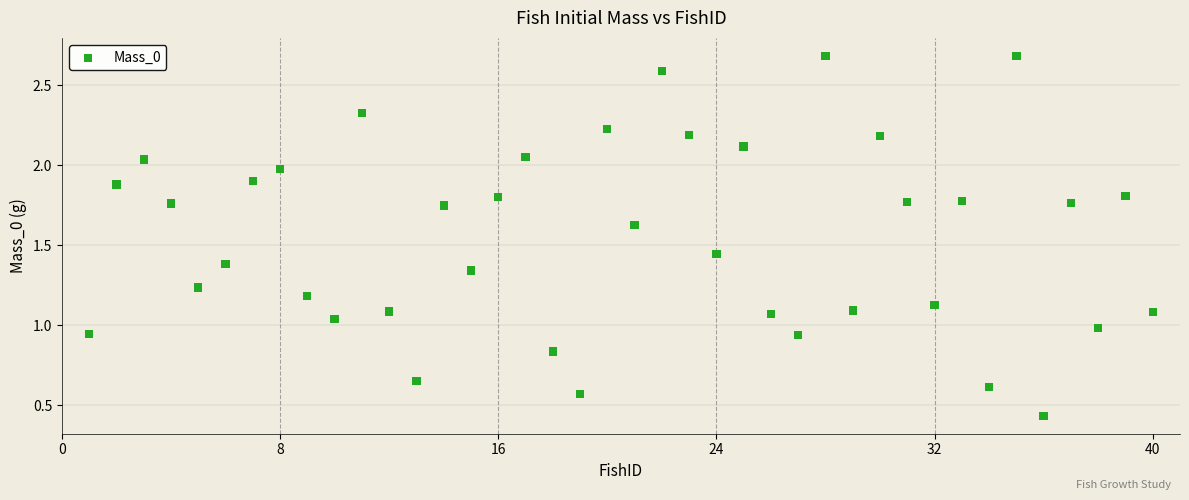

What is the range of X values (max minus min)?

39.0